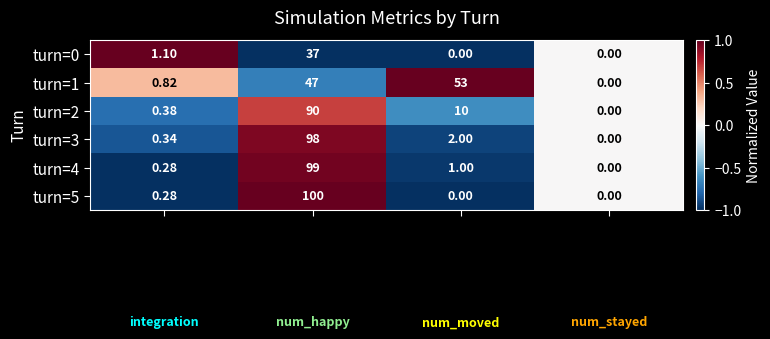

At how many categories does at least one series exceed 0?

3